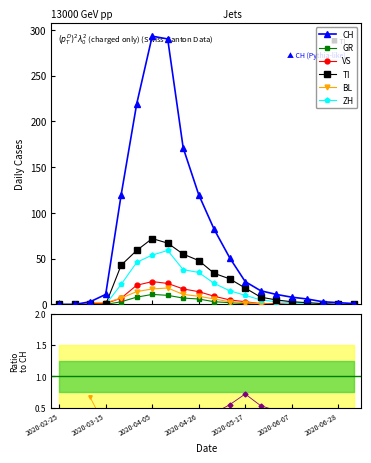

What position from the left is 2020-04-05?

3